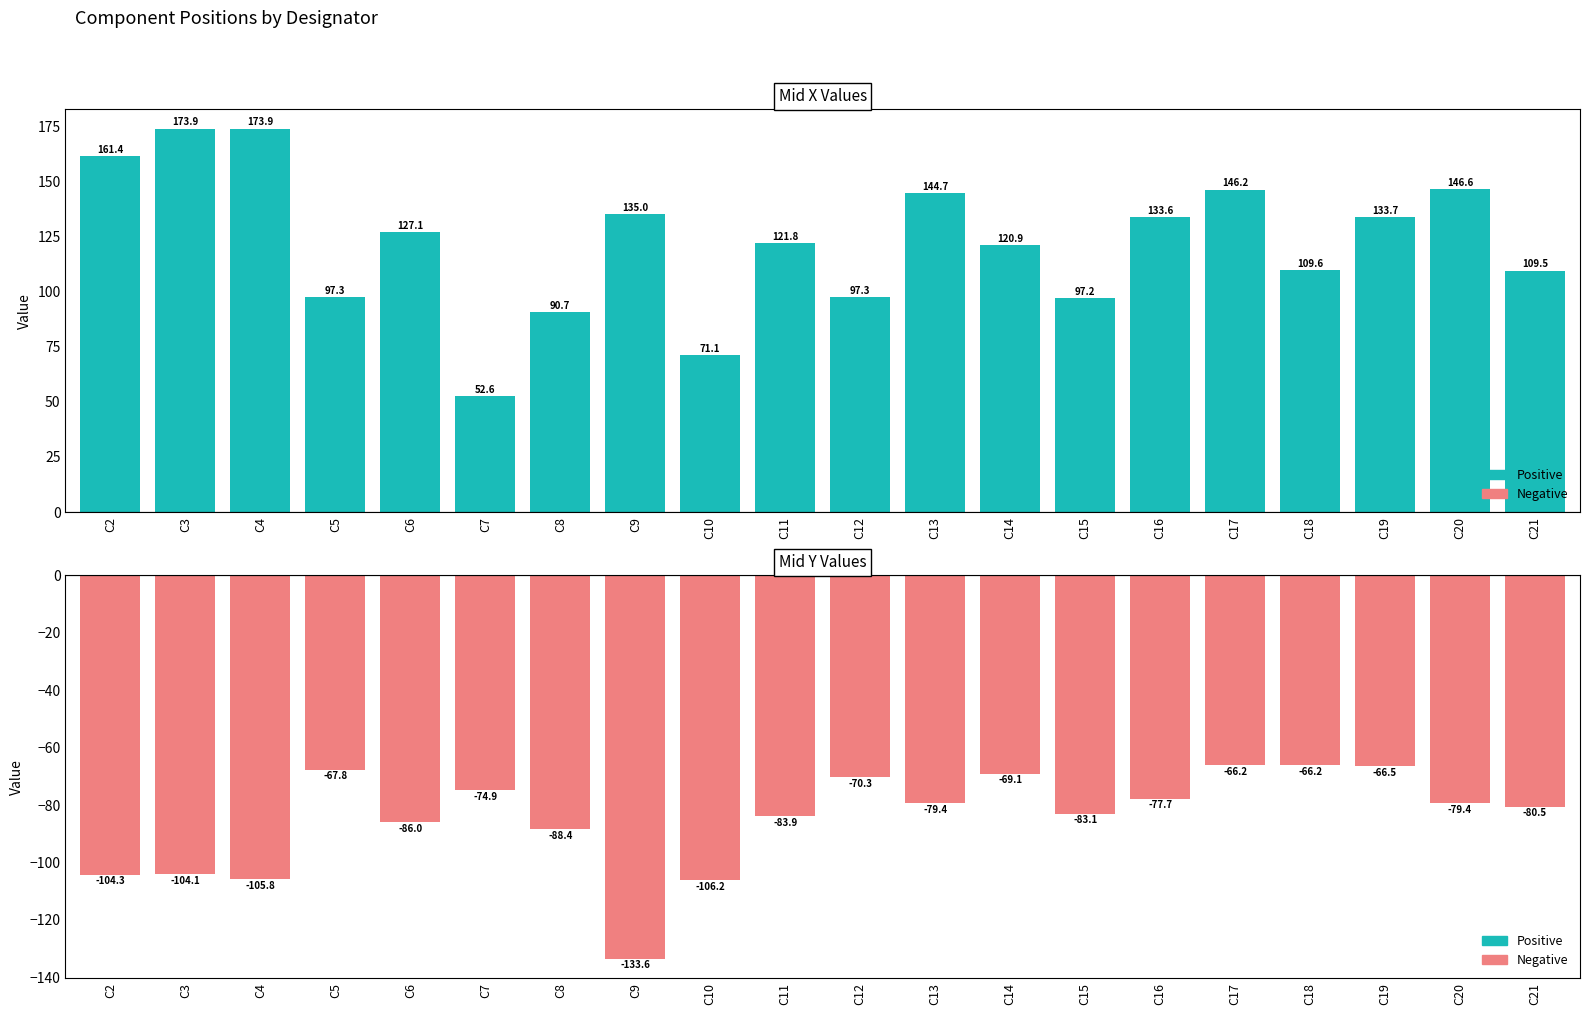

At which label is Mid X closest to 113?

C18